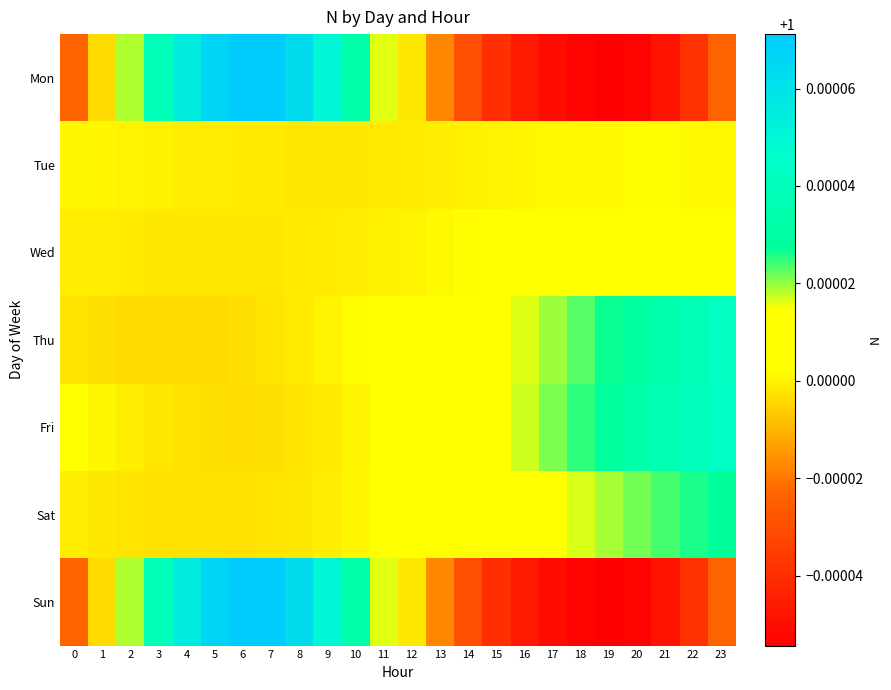

At 11, list the series in order from largest to smallest.

Mon, Sun, Thu, Fri, Sat, Wed, Tue